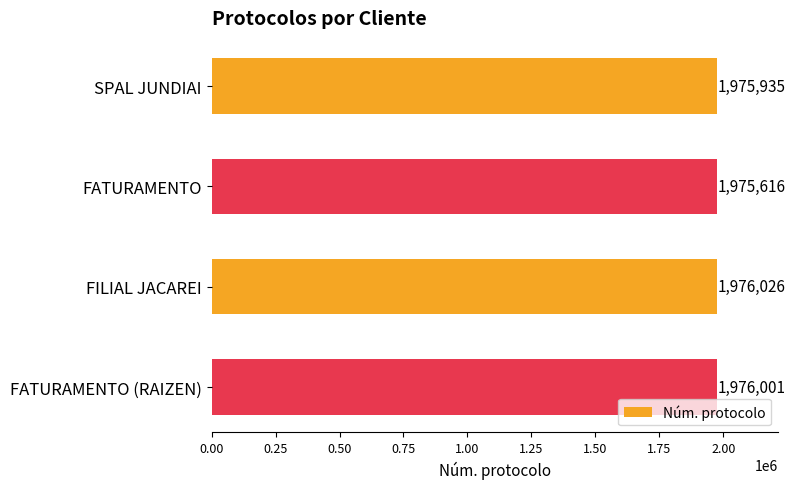

What value does the data have at FATURAMENTO (RAIZEN), to the nearest 10?

1976000